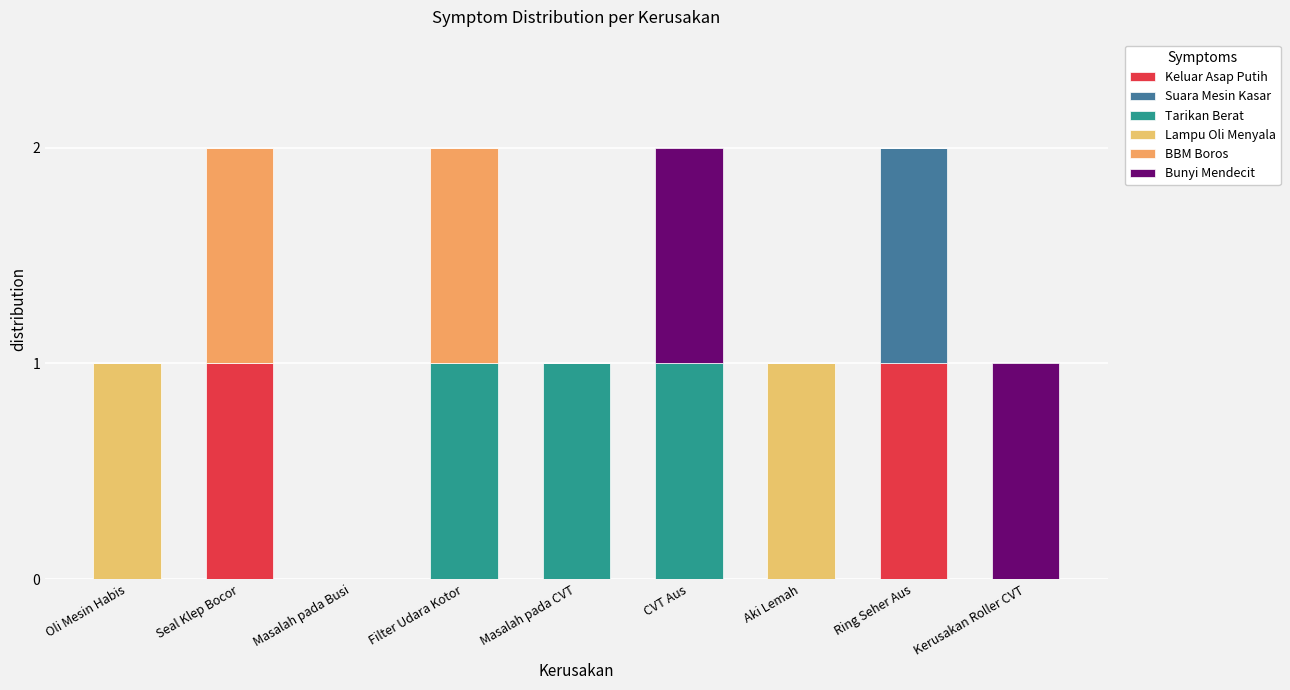

Is it true that Keluar Asap Putih equals 1 at Seal Klep Bocor?

True